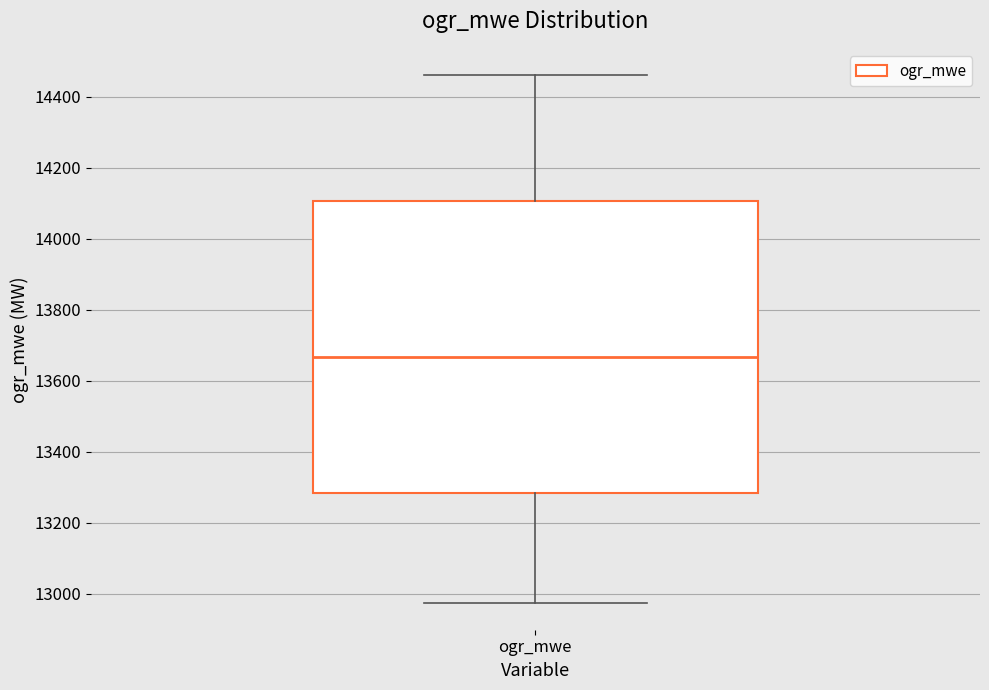

Read this box plot against the y-axis: the position of the median line, the range covered by the box, and the ends of both whiskers. The values are not printed on the chart, so give them approximately, as read against the axis.

median 13660, box 13280 to 14100, whiskers 12980 to 14460